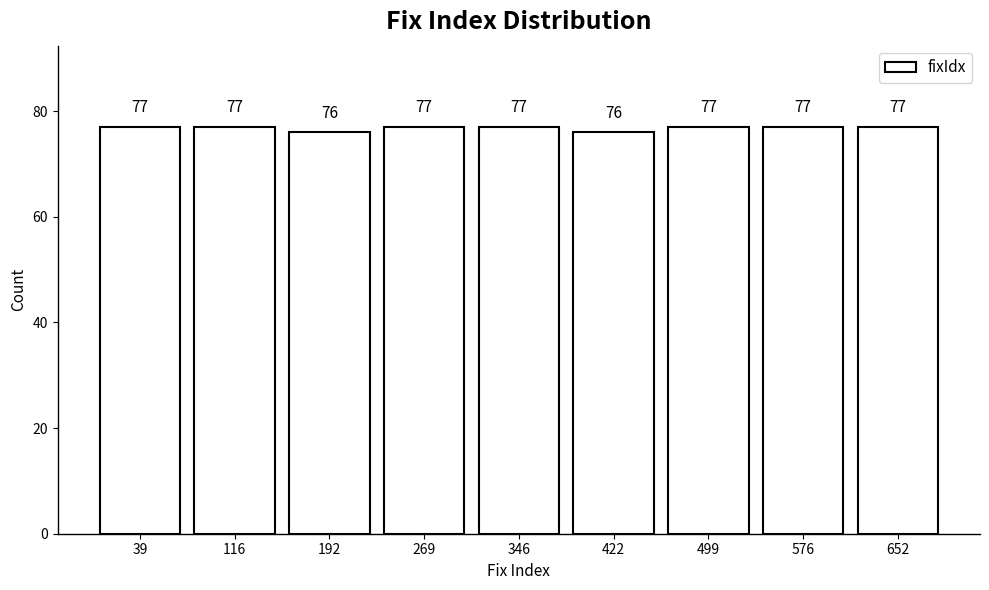

Reading left to right, transcribe this chart: for each bar, give the range it covers on the x-axis and its height. The bar edges are not printed on the chart, so give them approximately, as read against the axis.

0 to 80: 77
80 to 150: 77
150 to 230: 76
230 to 310: 77
310 to 380: 77
380 to 460: 76
460 to 540: 77
540 to 610: 77
610 to 690: 77